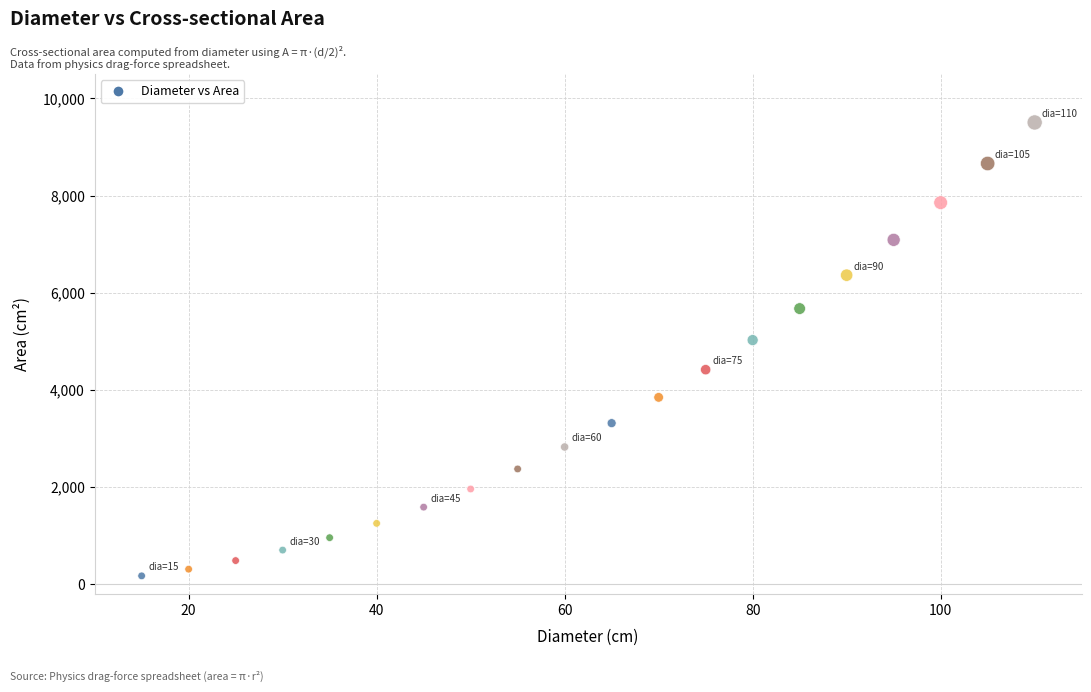

What Y value in the scatter plot is closest to 4840?

5026.6